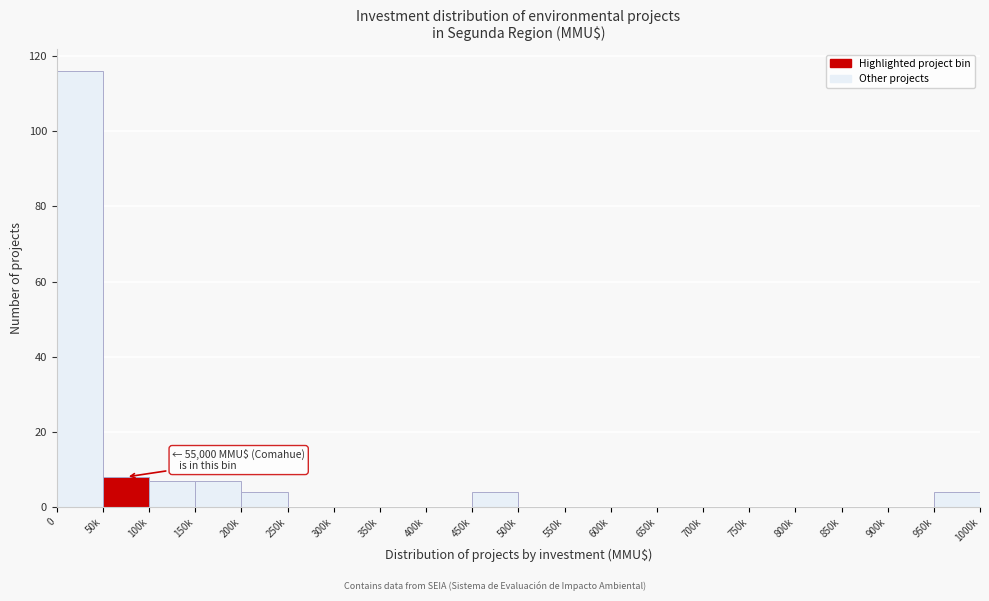

Reading left to right, what are all the values shown in this chart?

0=116	50k=8	100k=7	150k=7	200k=4	250k=0	300k=0	350k=0	400k=0	450k=4	500k=0	550k=0	600k=0	650k=0	700k=0	750k=0	800k=0	850k=0	900k=0	950k=4